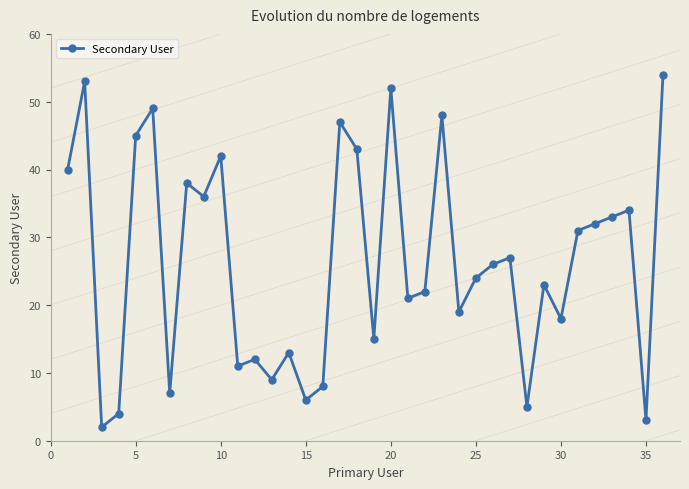

True or false: the data has more than 1 interior local peaks.

True